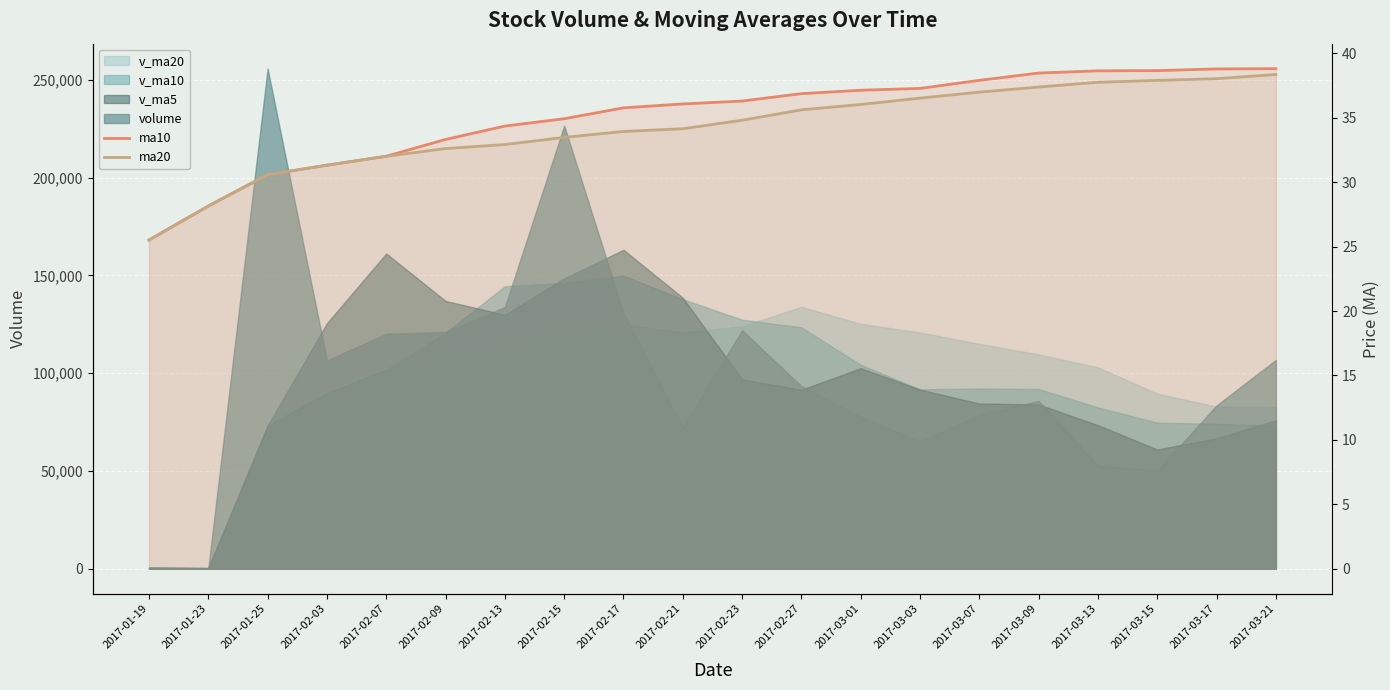

What is the sum of the ma20 values at 2017-03-07 and 2017-01-23?

65.2